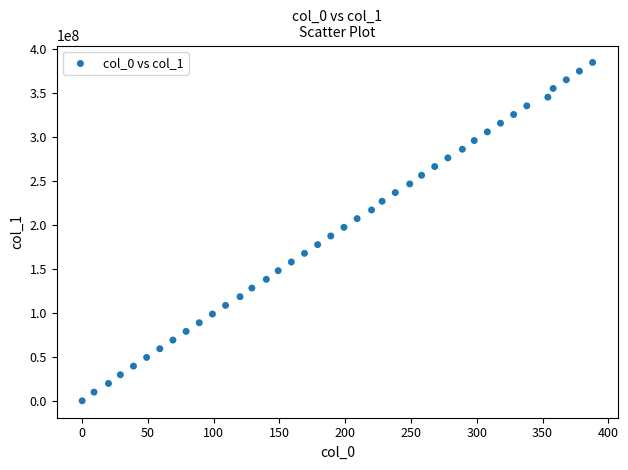

What is the range of X values (max minus min)?

388